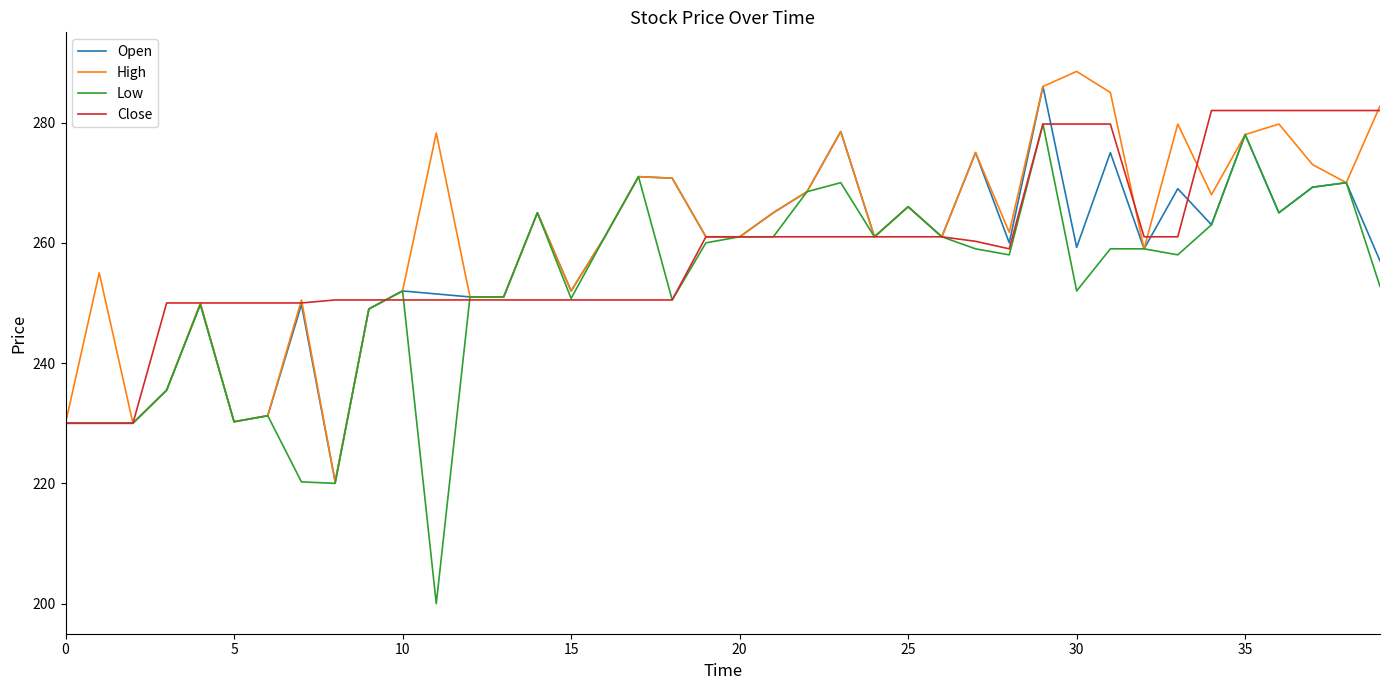

What is the smallest value displayed?

200.0